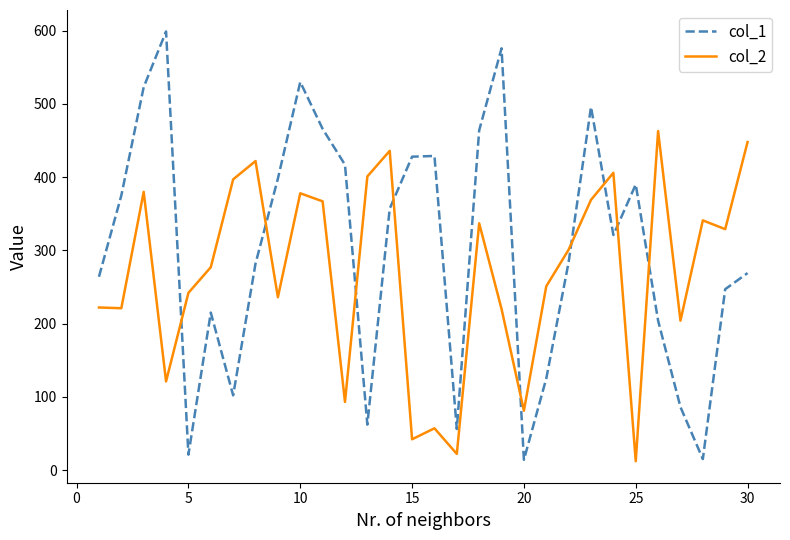

What is the lowest value of the col_2 series?

12